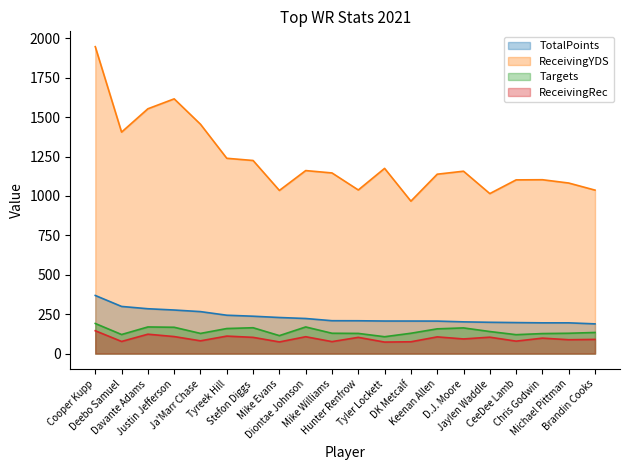

Rank the categories by ReceivingYDS value from highest to lowest.

Cooper Kupp, Justin Jefferson, Davante Adams, Ja'Marr Chase, Deebo Samuel, Tyreek Hill, Stefon Diggs, Tyler Lockett, Diontae Johnson, D.J. Moore, Mike Williams, Keenan Allen, Chris Godwin, CeeDee Lamb, Michael Pittman, Hunter Renfrow, Brandin Cooks, Mike Evans, Jaylen Waddle, DK Metcalf